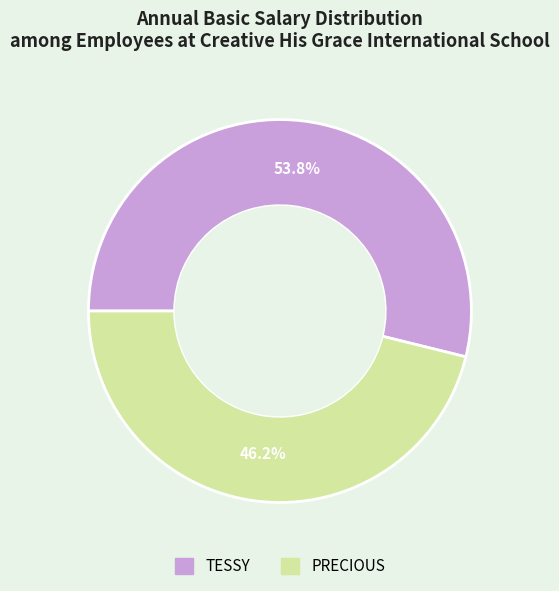

What is the total percentage of PRECIOUS and TESSY?

100.0%